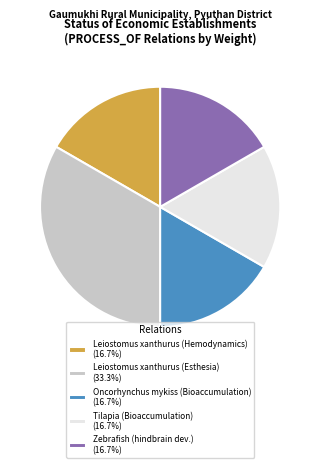

How many segments does this pie chart have?

5